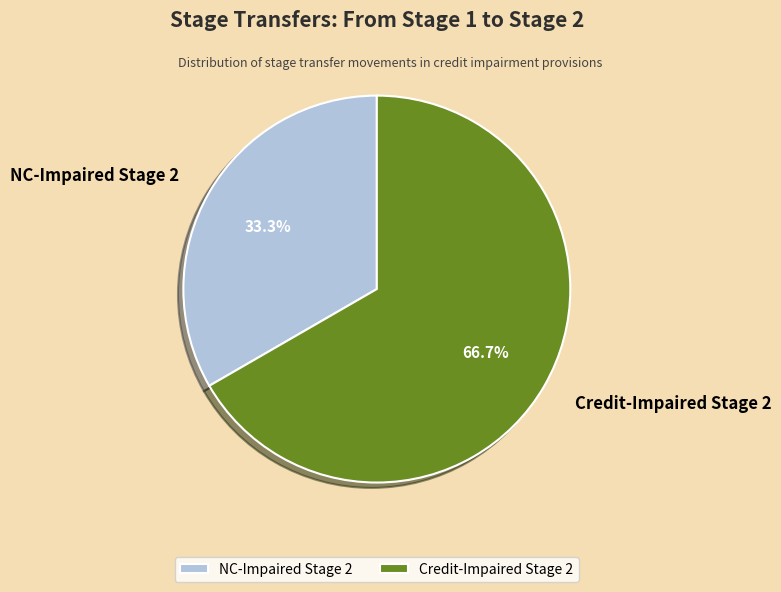

Rank the categories by value from lowest to highest.

NC-Impaired Stage 2, Credit-Impaired Stage 2